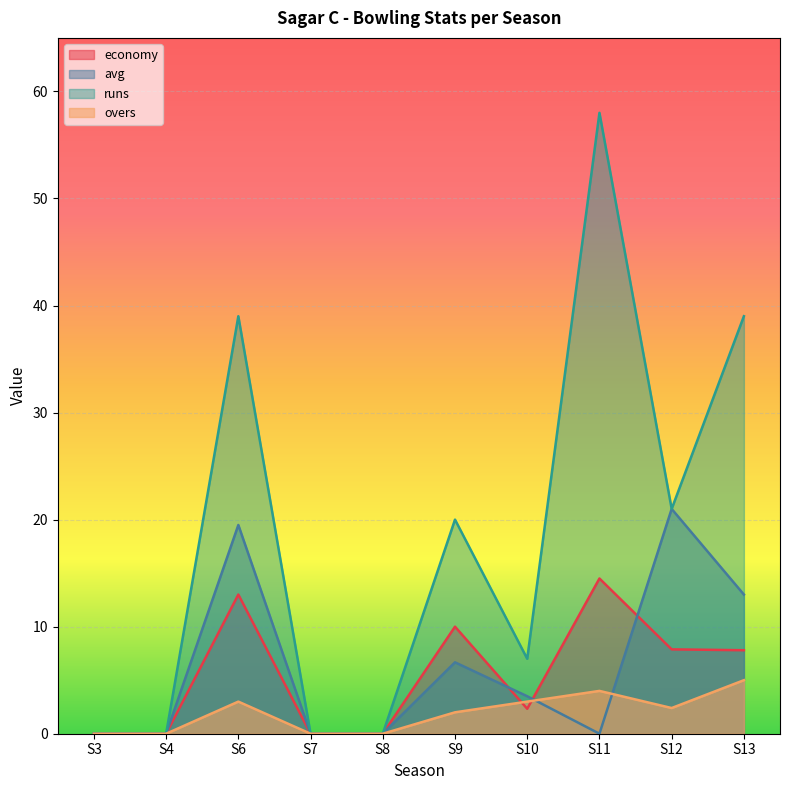

After their last crossing, which series has the higher values: avg or overs?

avg